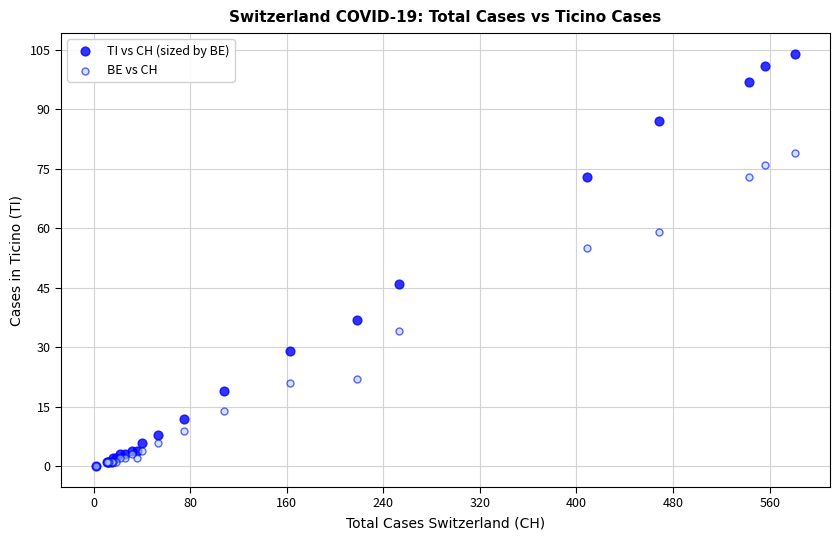

In the TI vs CH (sized by BE) series, what Y value is closest to 52?

46